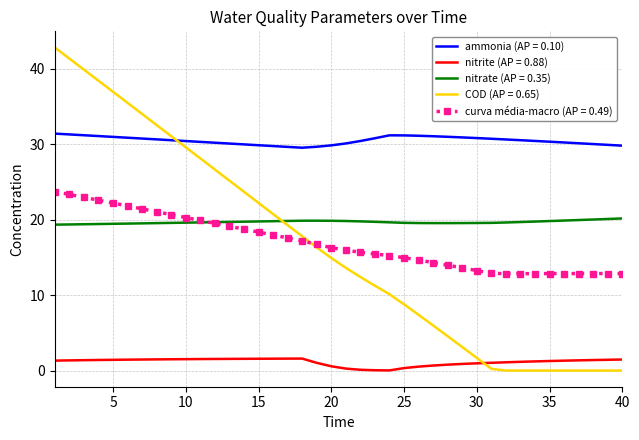

Rank the series by their maximum value, from highest to lowest.

COD (AP = 0.65), ammonia (AP = 0.10), curva média-macro (AP = 0.49), nitrate (AP = 0.35), nitrite (AP = 0.88)